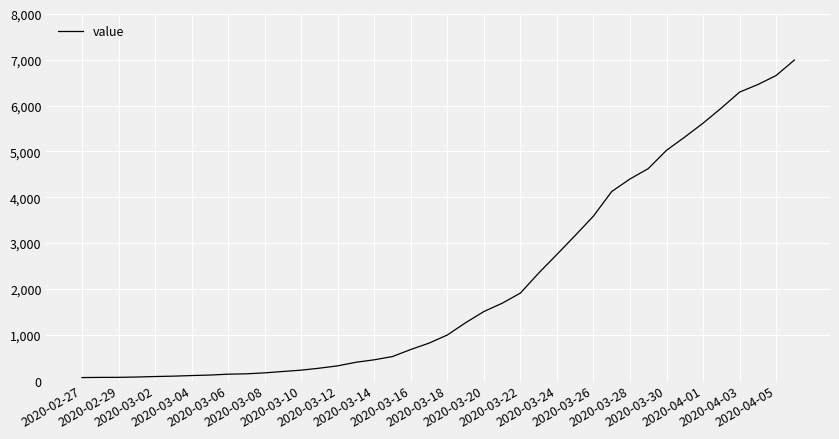

What is the maximum value shown in the chart?

6995